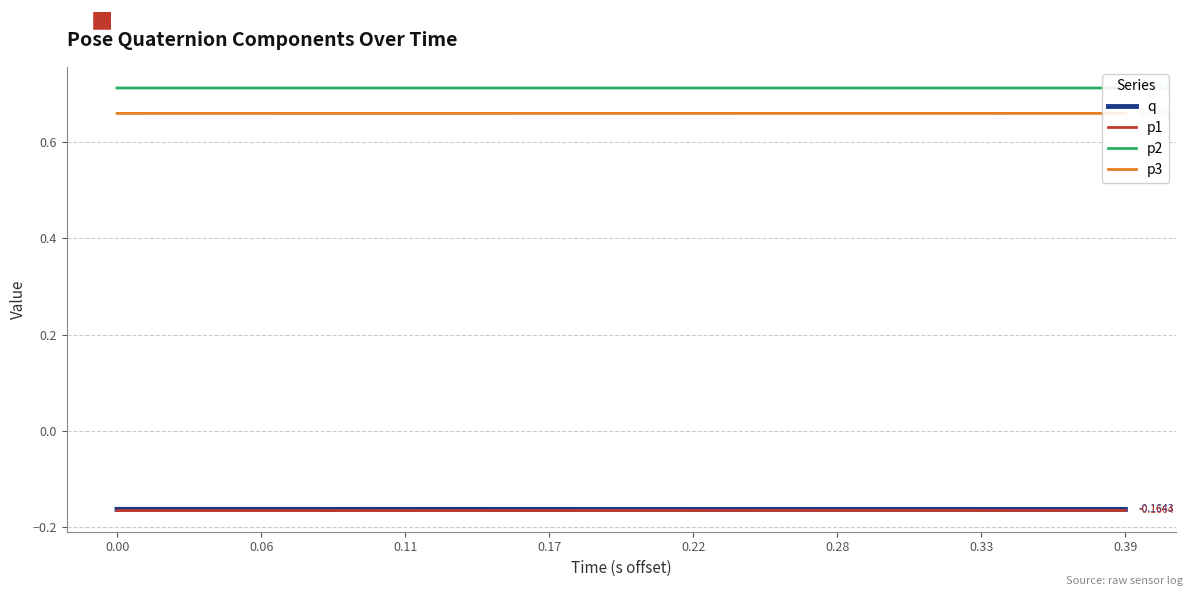

True or false: p3 and q cross at least once.

False